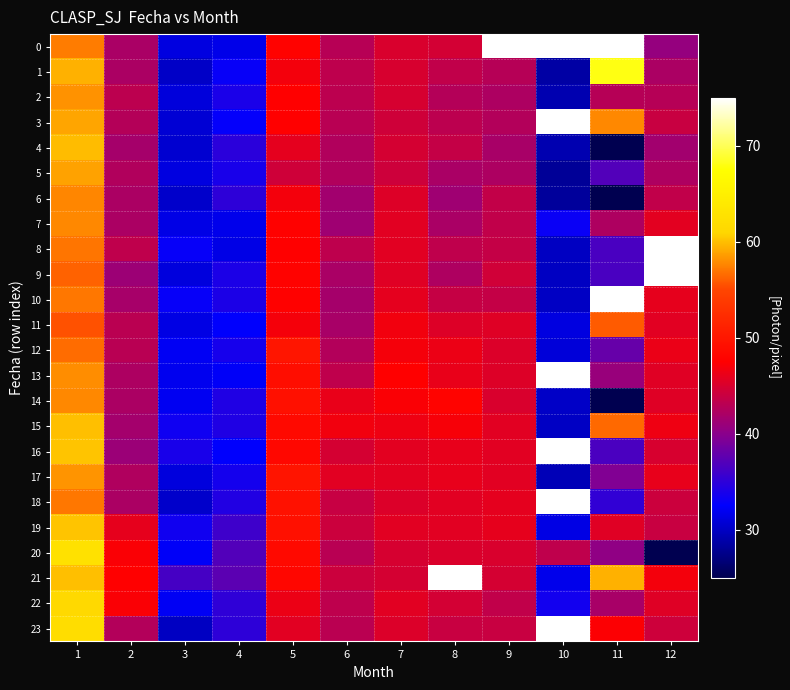

Which series has the largest total across all categories?

9